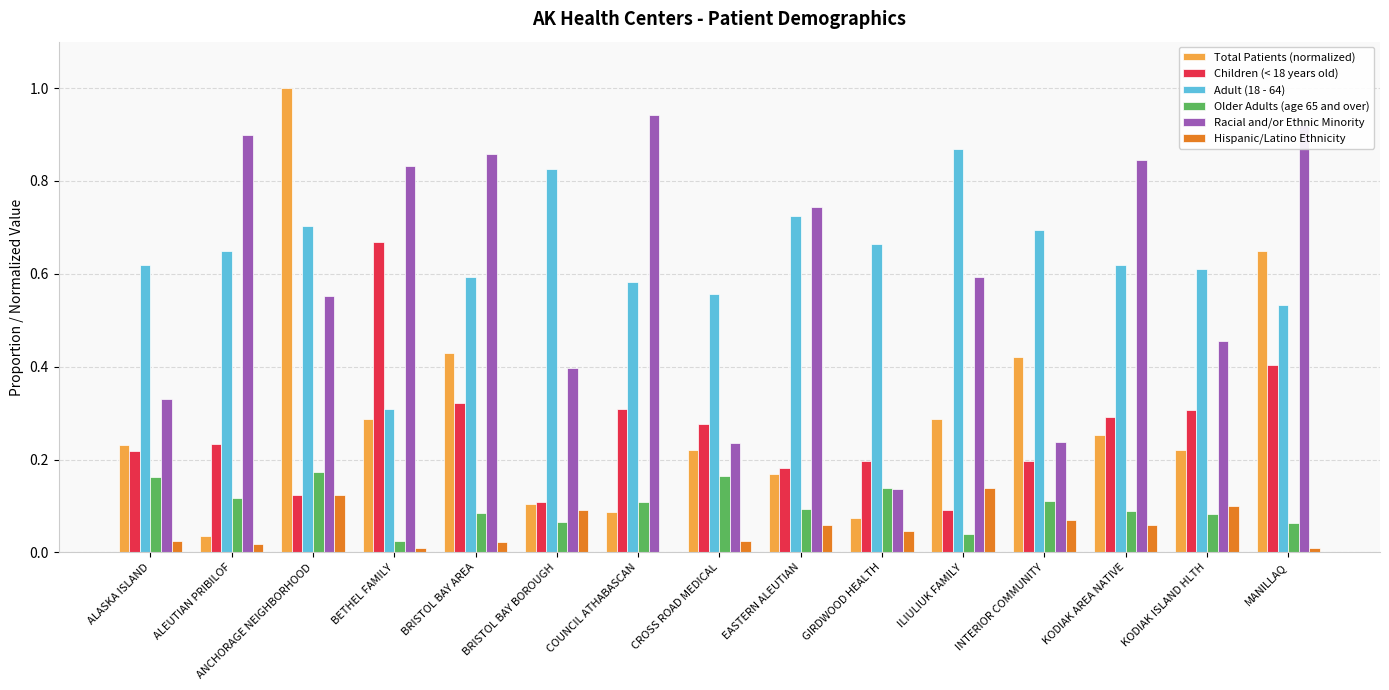

What is the sum of all Total Patients (normalized) values?

4.5